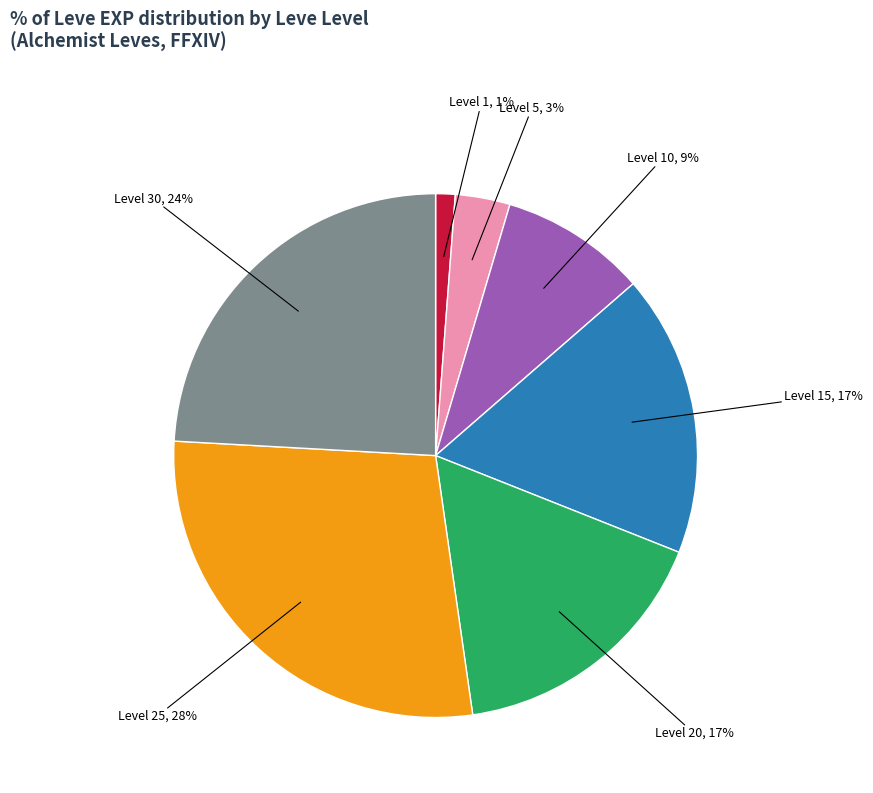

To the nearest percent, what is the average slice percentage?

14%